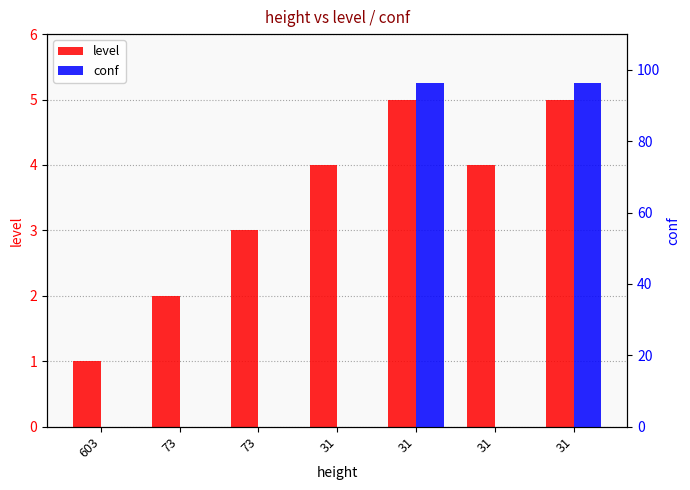

Rank the series by their maximum value, from highest to lowest.

conf, level